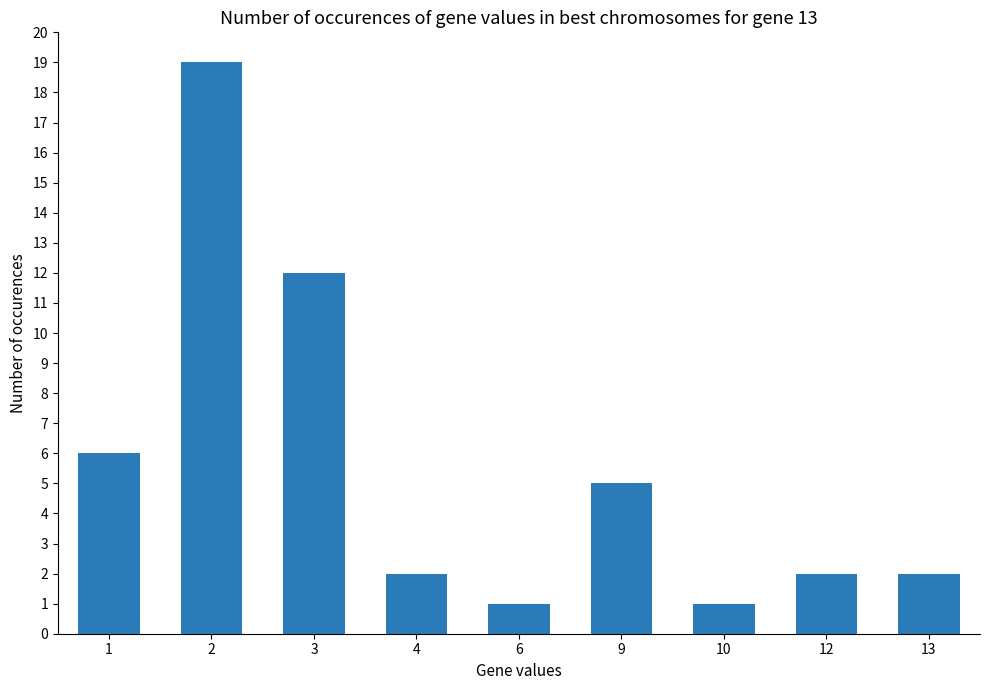

Which label corresponds to the largest value in the chart?

2